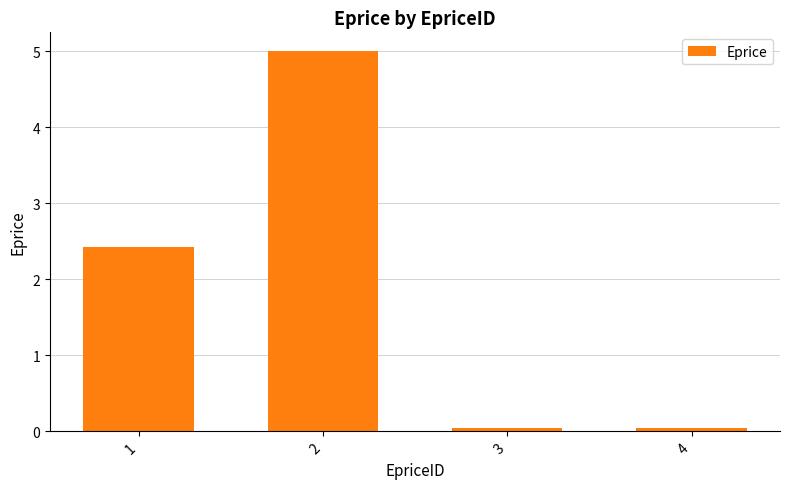

What is the value of the 4th bar from the left?

0.1